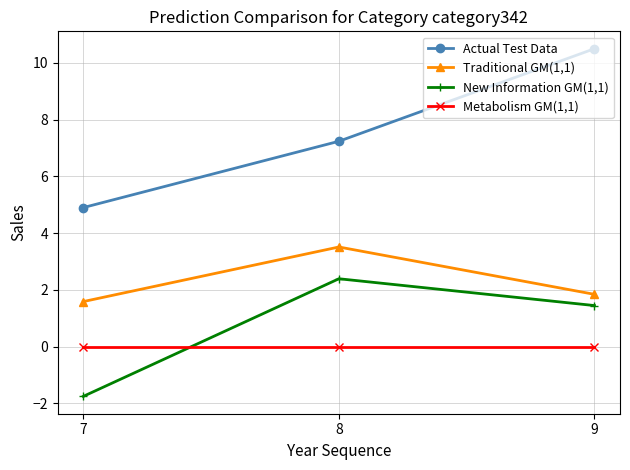

Which series has the widest spread of values?

Actual Test Data